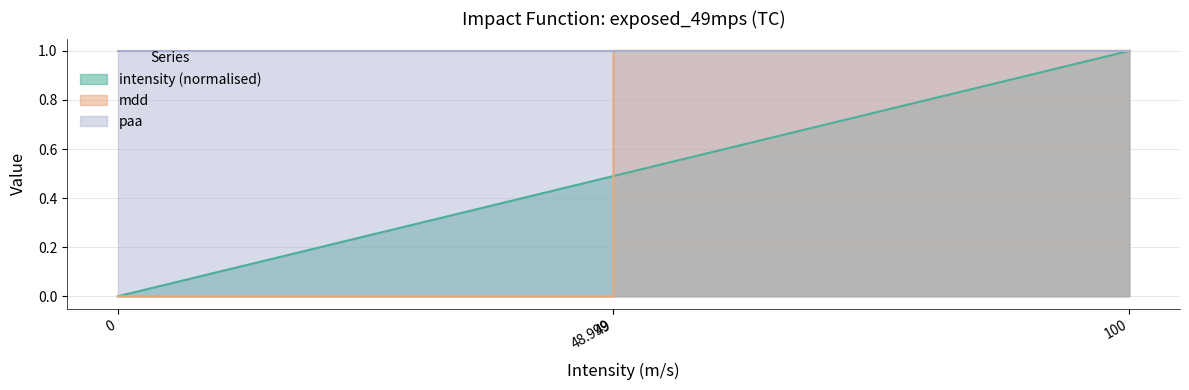

Is it true that intensity equals 0.5 at 48.999?

True